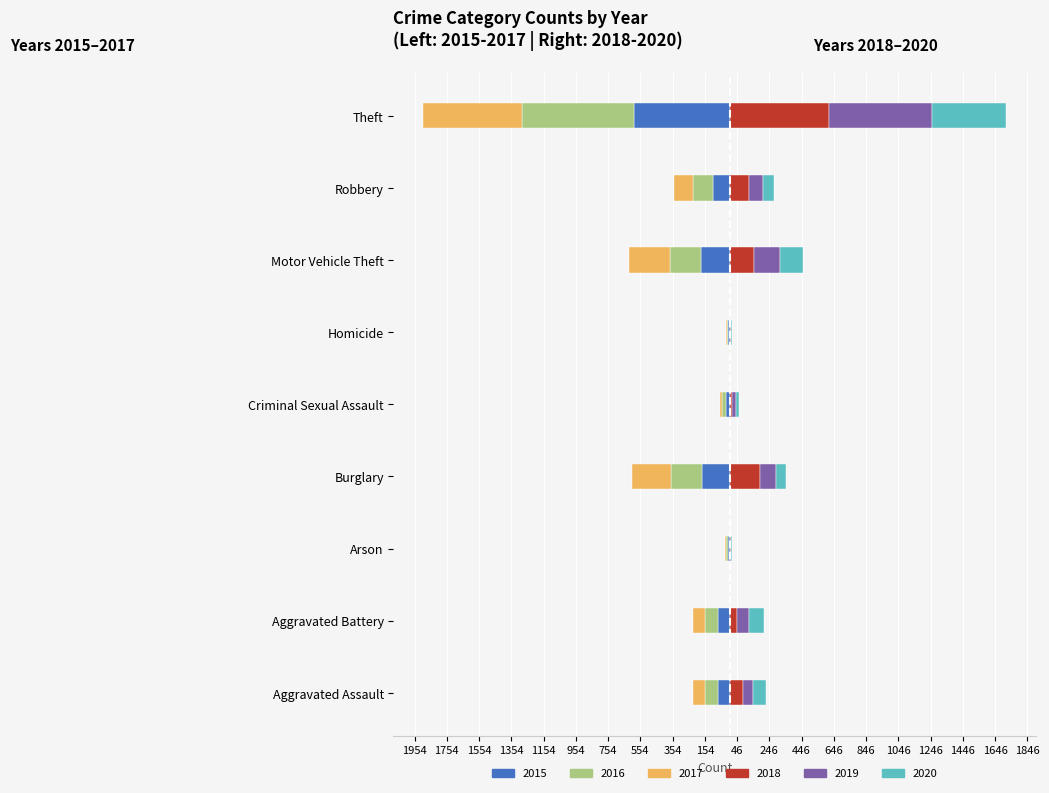

How many series are shown in this chart?

6